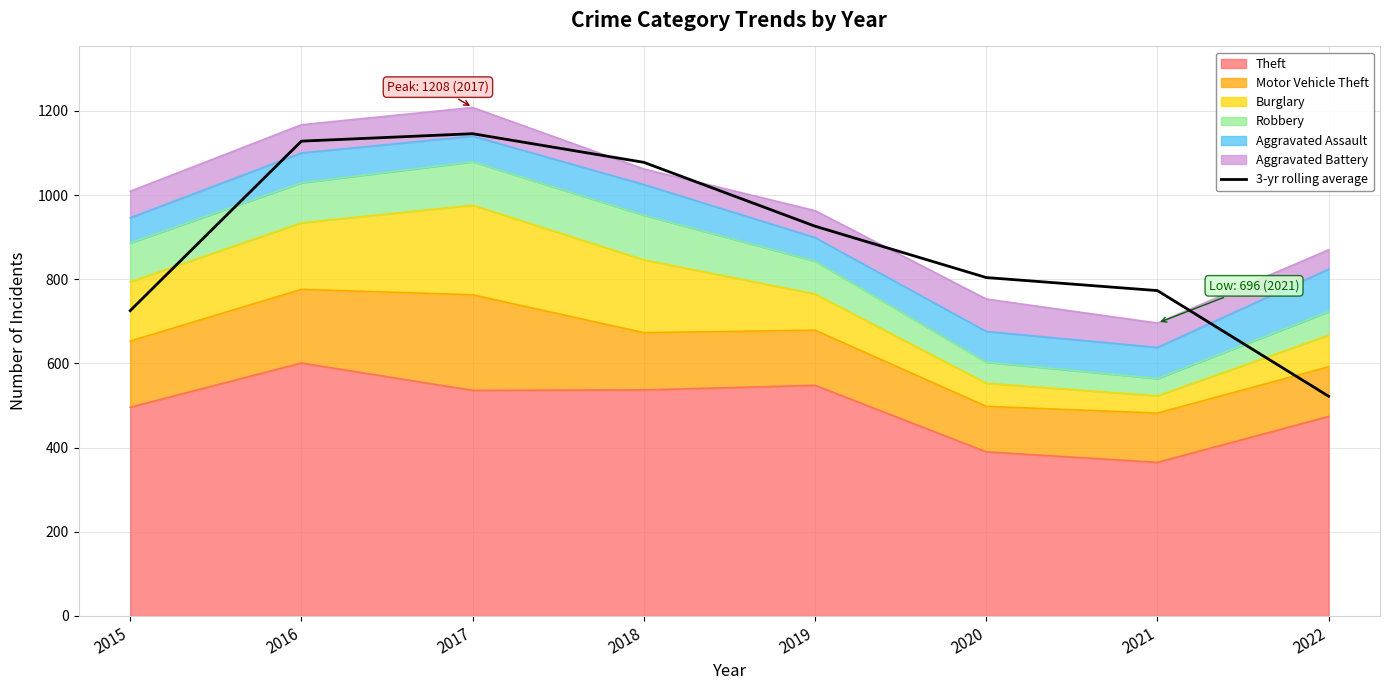

What is the sum of all values?

7101.7